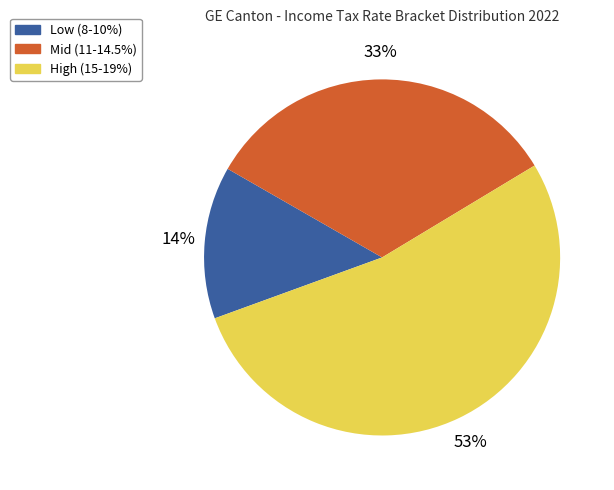

Combined, do Mid (11-14.5%) and Low (8-10%) account for over 50%?

No